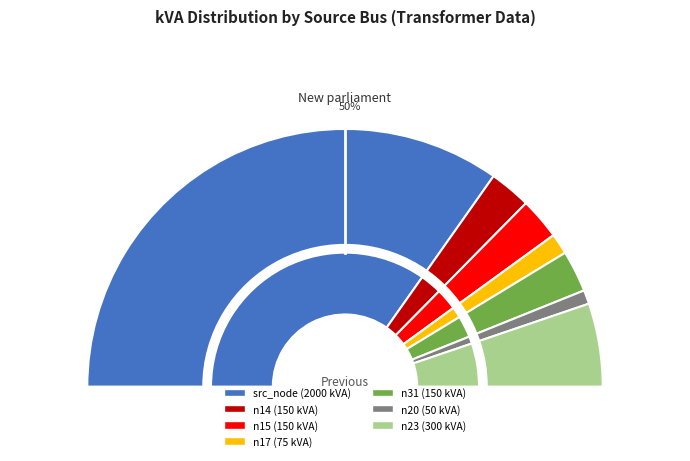

The n20 slice represents 2% of the pie. True or false?

True